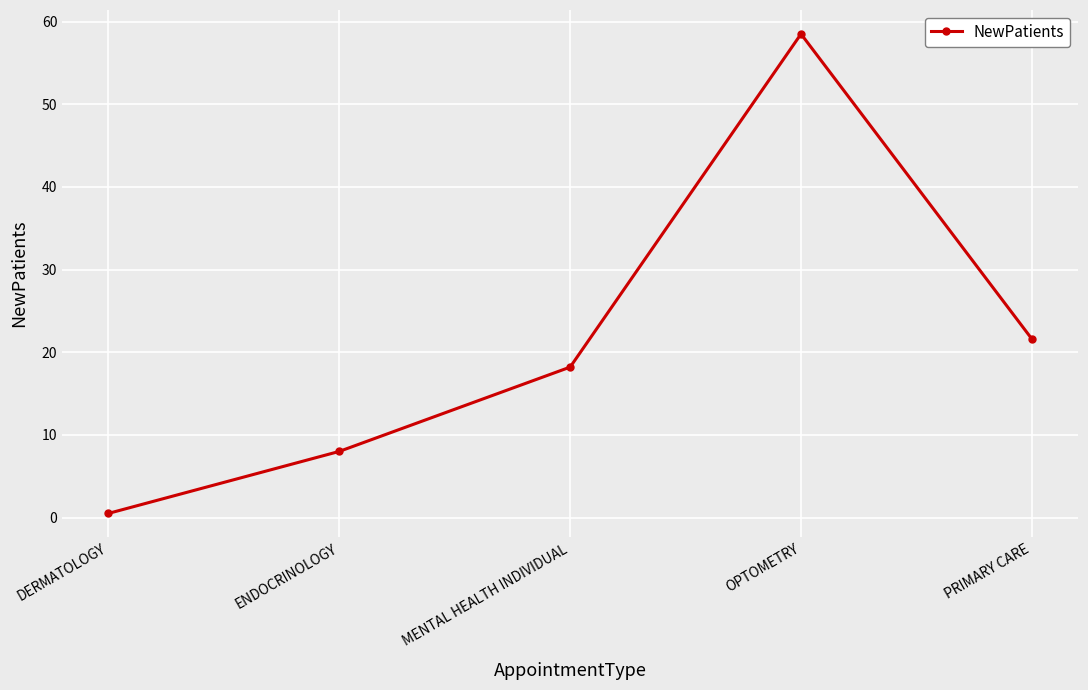

Which has a higher value, ENDOCRINOLOGY or OPTOMETRY?

OPTOMETRY